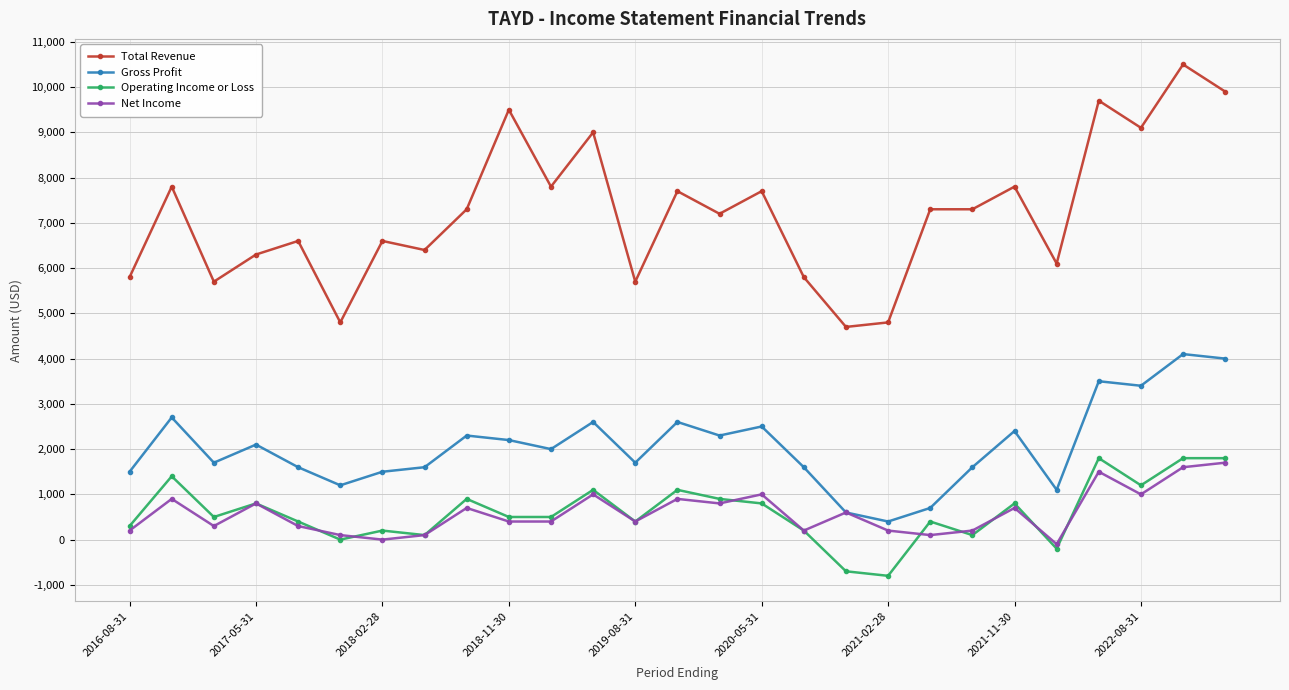

Is this an area chart (filled region under the line)?

No